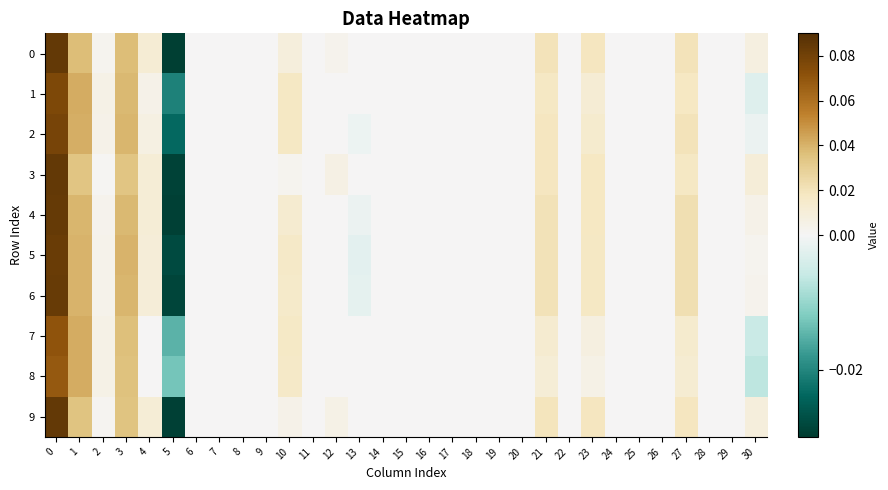

List the series in order of their peak value, highest first.

9, 0, 3, 4, 6, 5, 2, 1, 7, 8